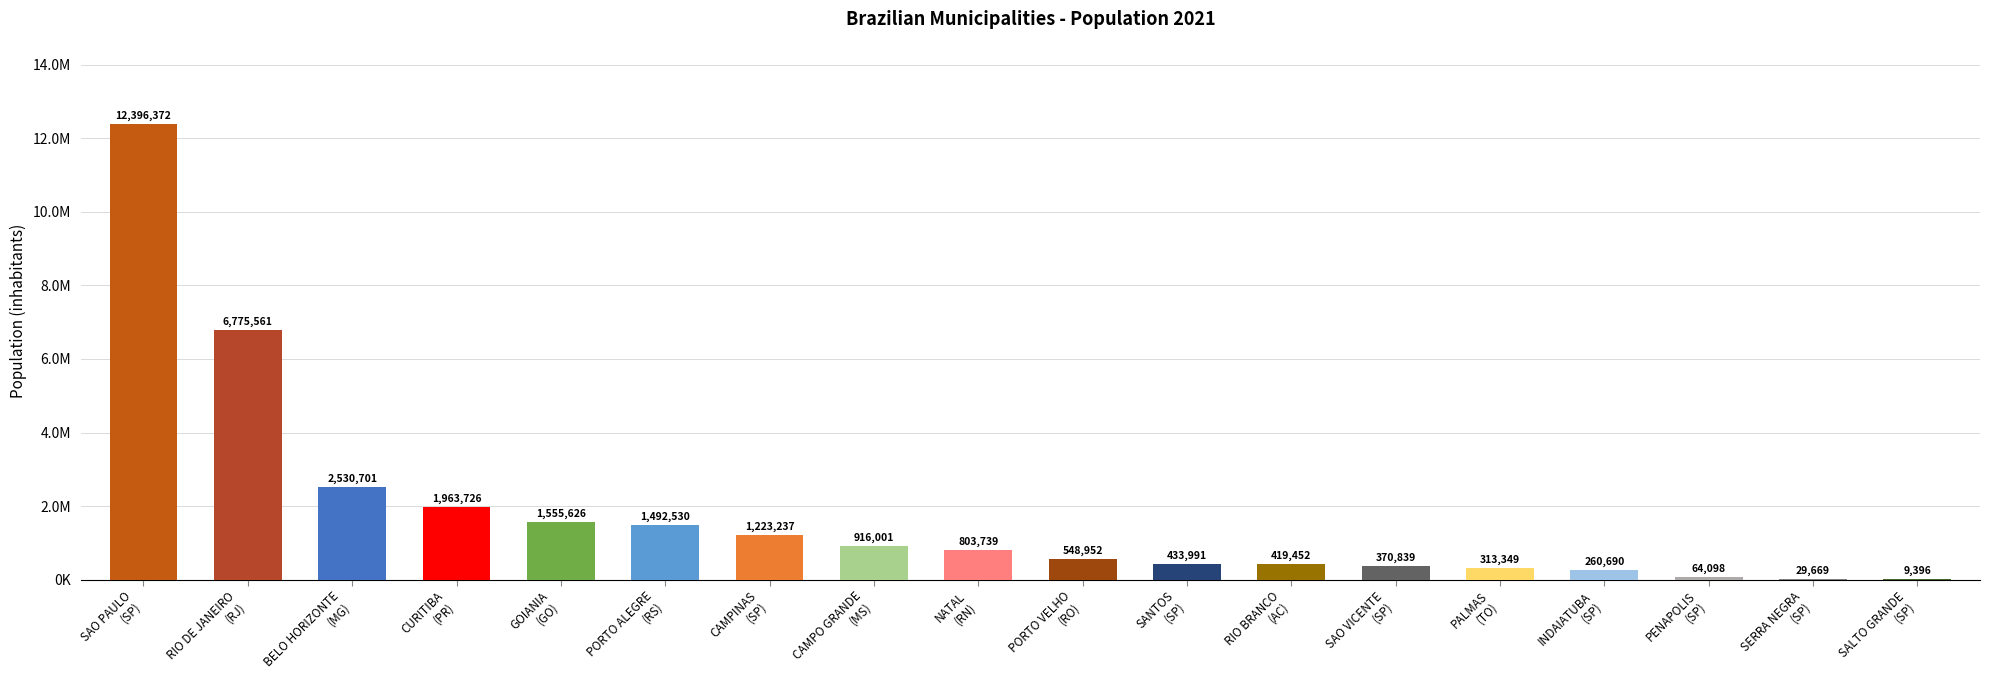

What is the difference between the second highest and second lowest values?

6745892